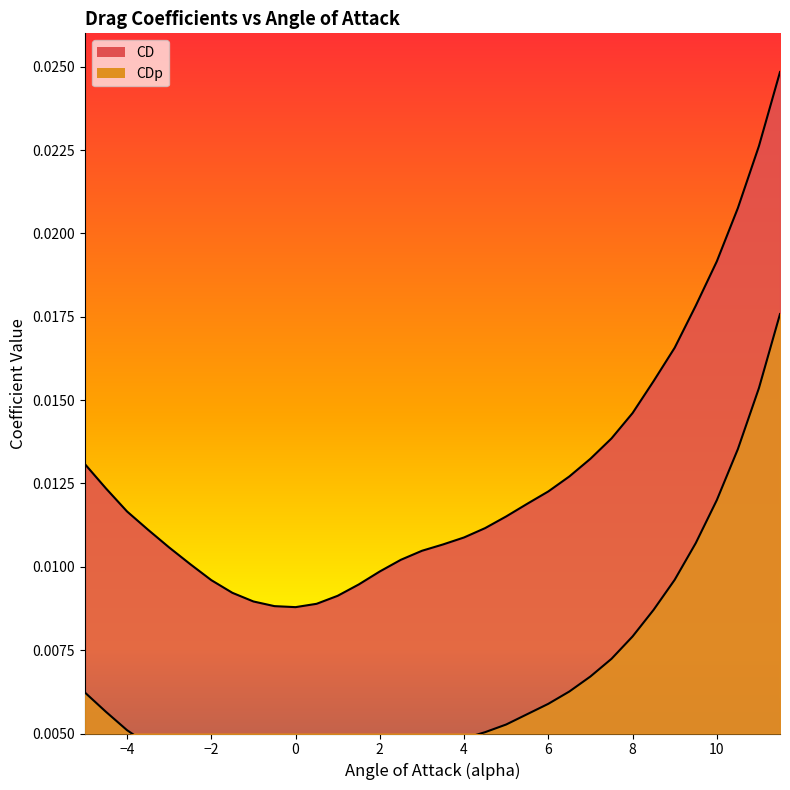

At 10, list the series in order from smallest to largest.

CDp, CD